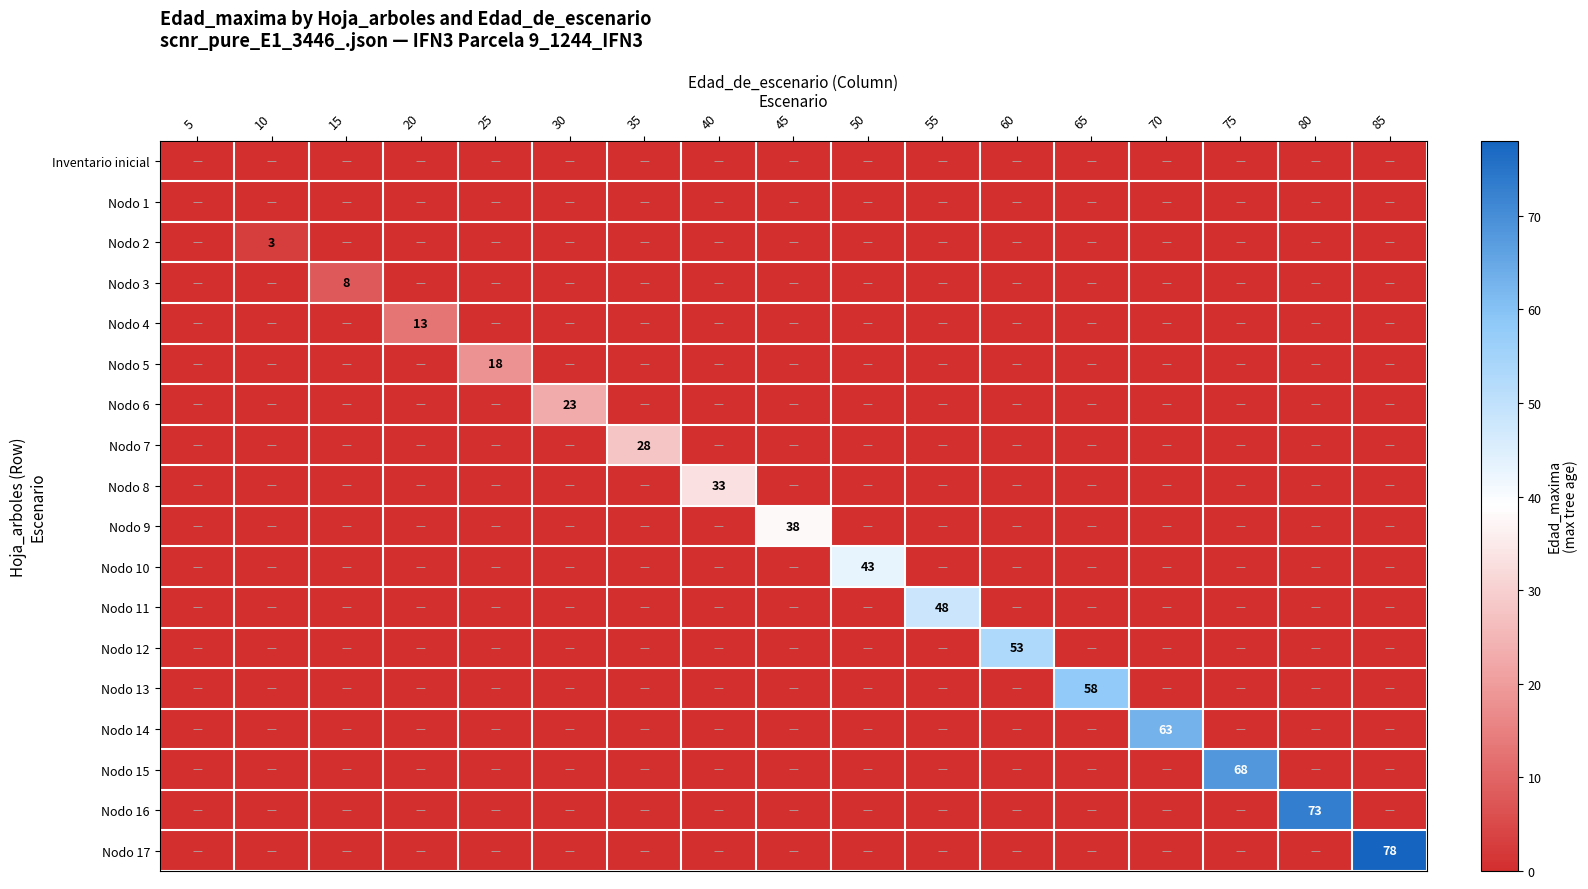

Which series changed the most between 10 and 85?

Nodo 17